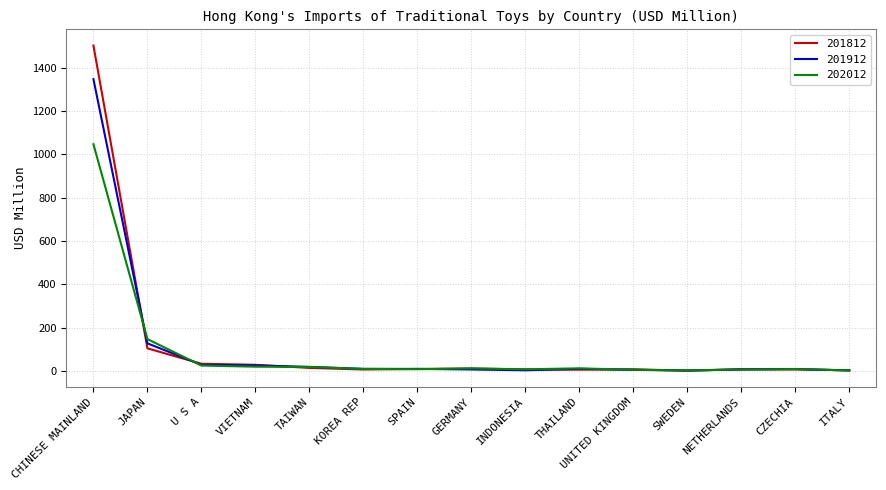

Which series has the widest spread of values?

201812